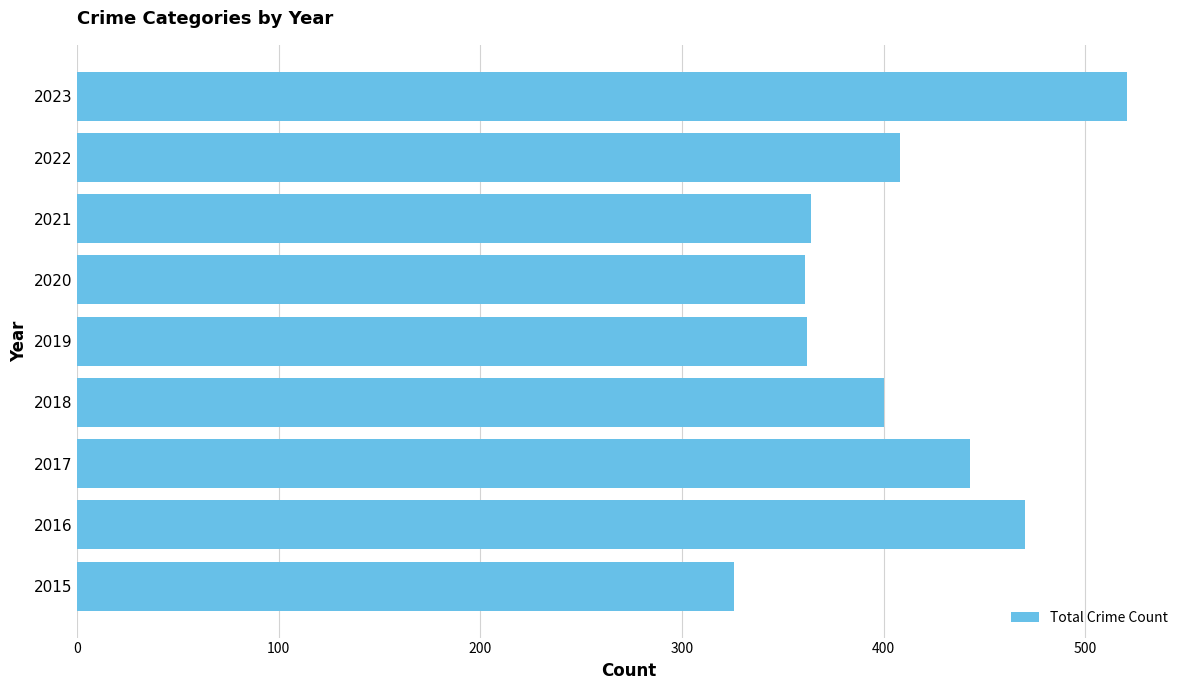

What is the smallest value displayed?

326